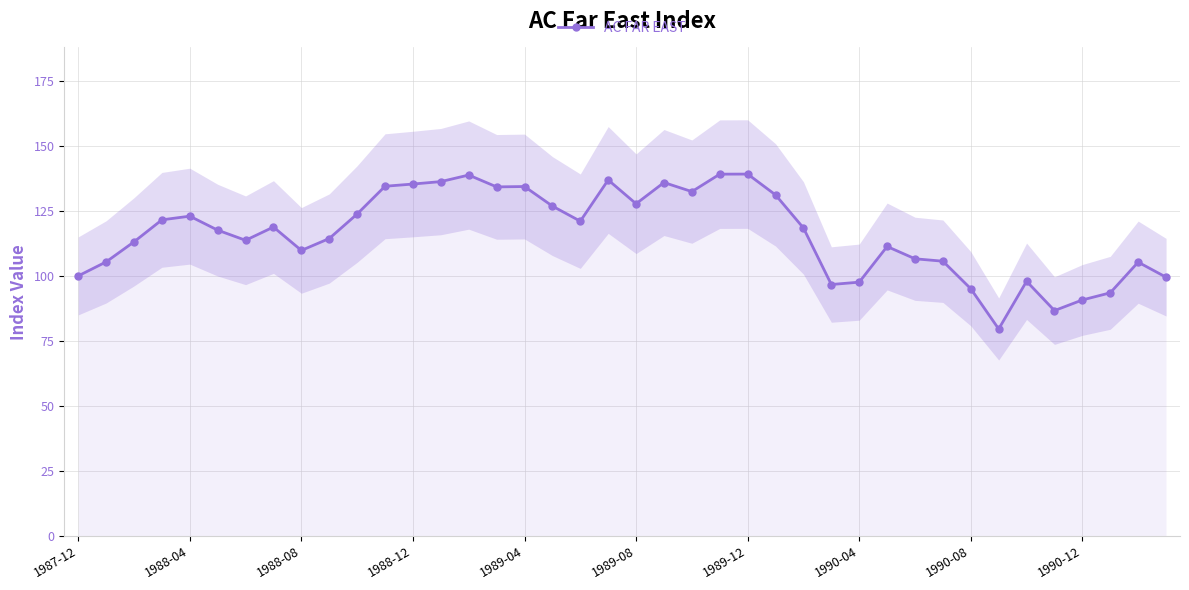

What is the average value?

116.2